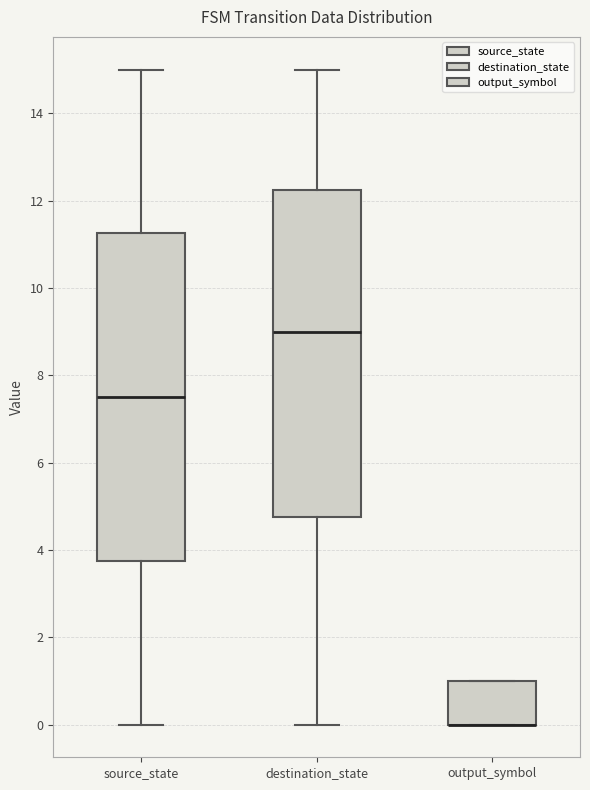

Where is the lower edge of the box for source_state on the y-axis? The values are not printed on the chart, so give them approximately, as read against the axis.

3.8